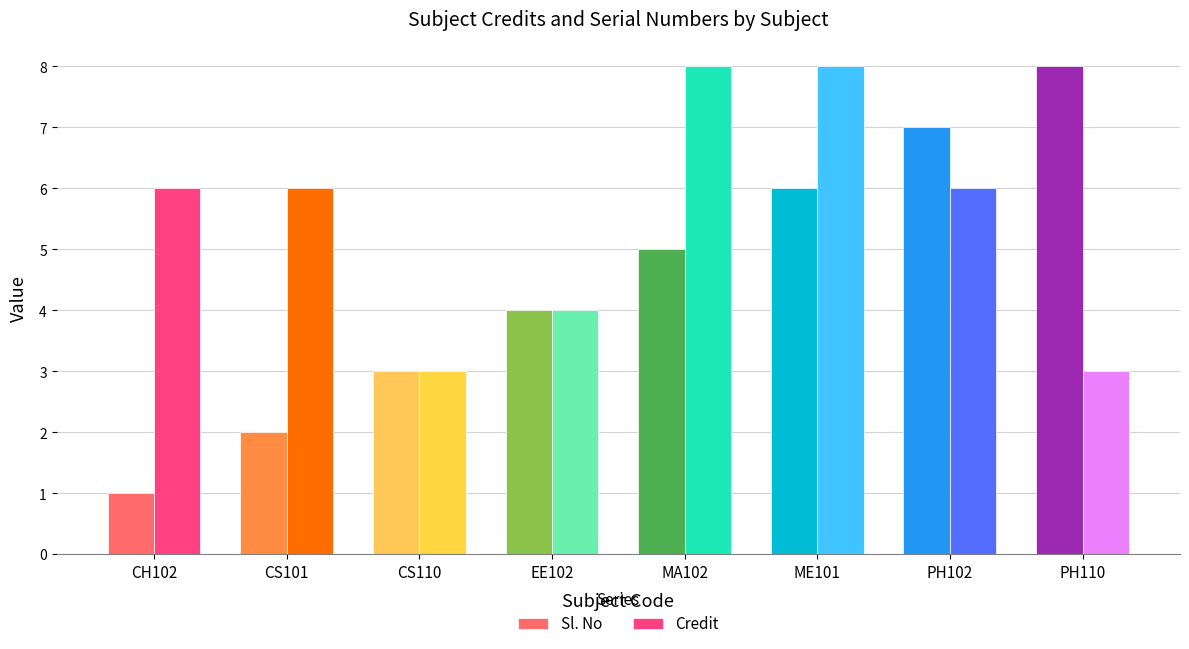

What is the average value of the Credit series?

6